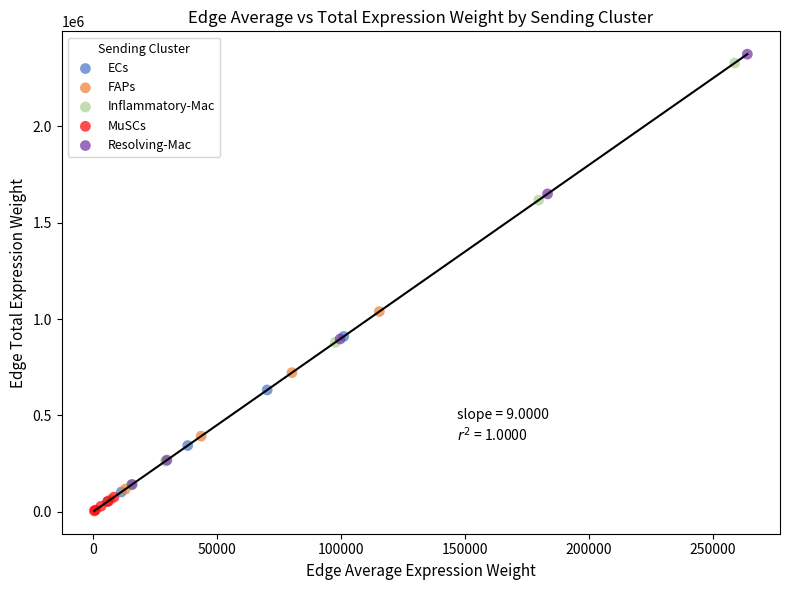

Which series has the largest Y range (max minus min)?

Resolving-Mac